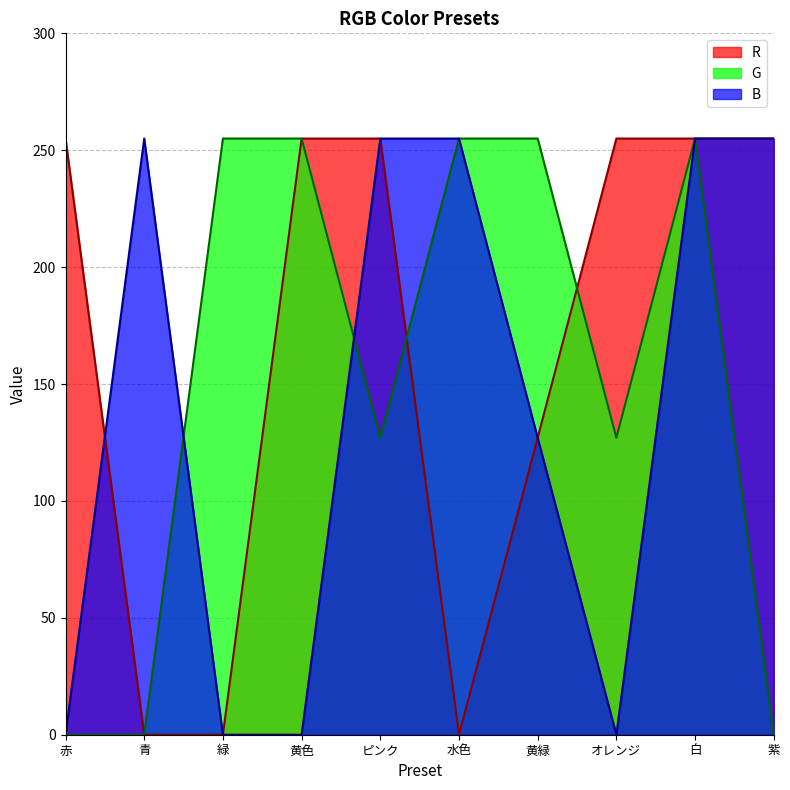

How many interior local valleys does the G series have?

2